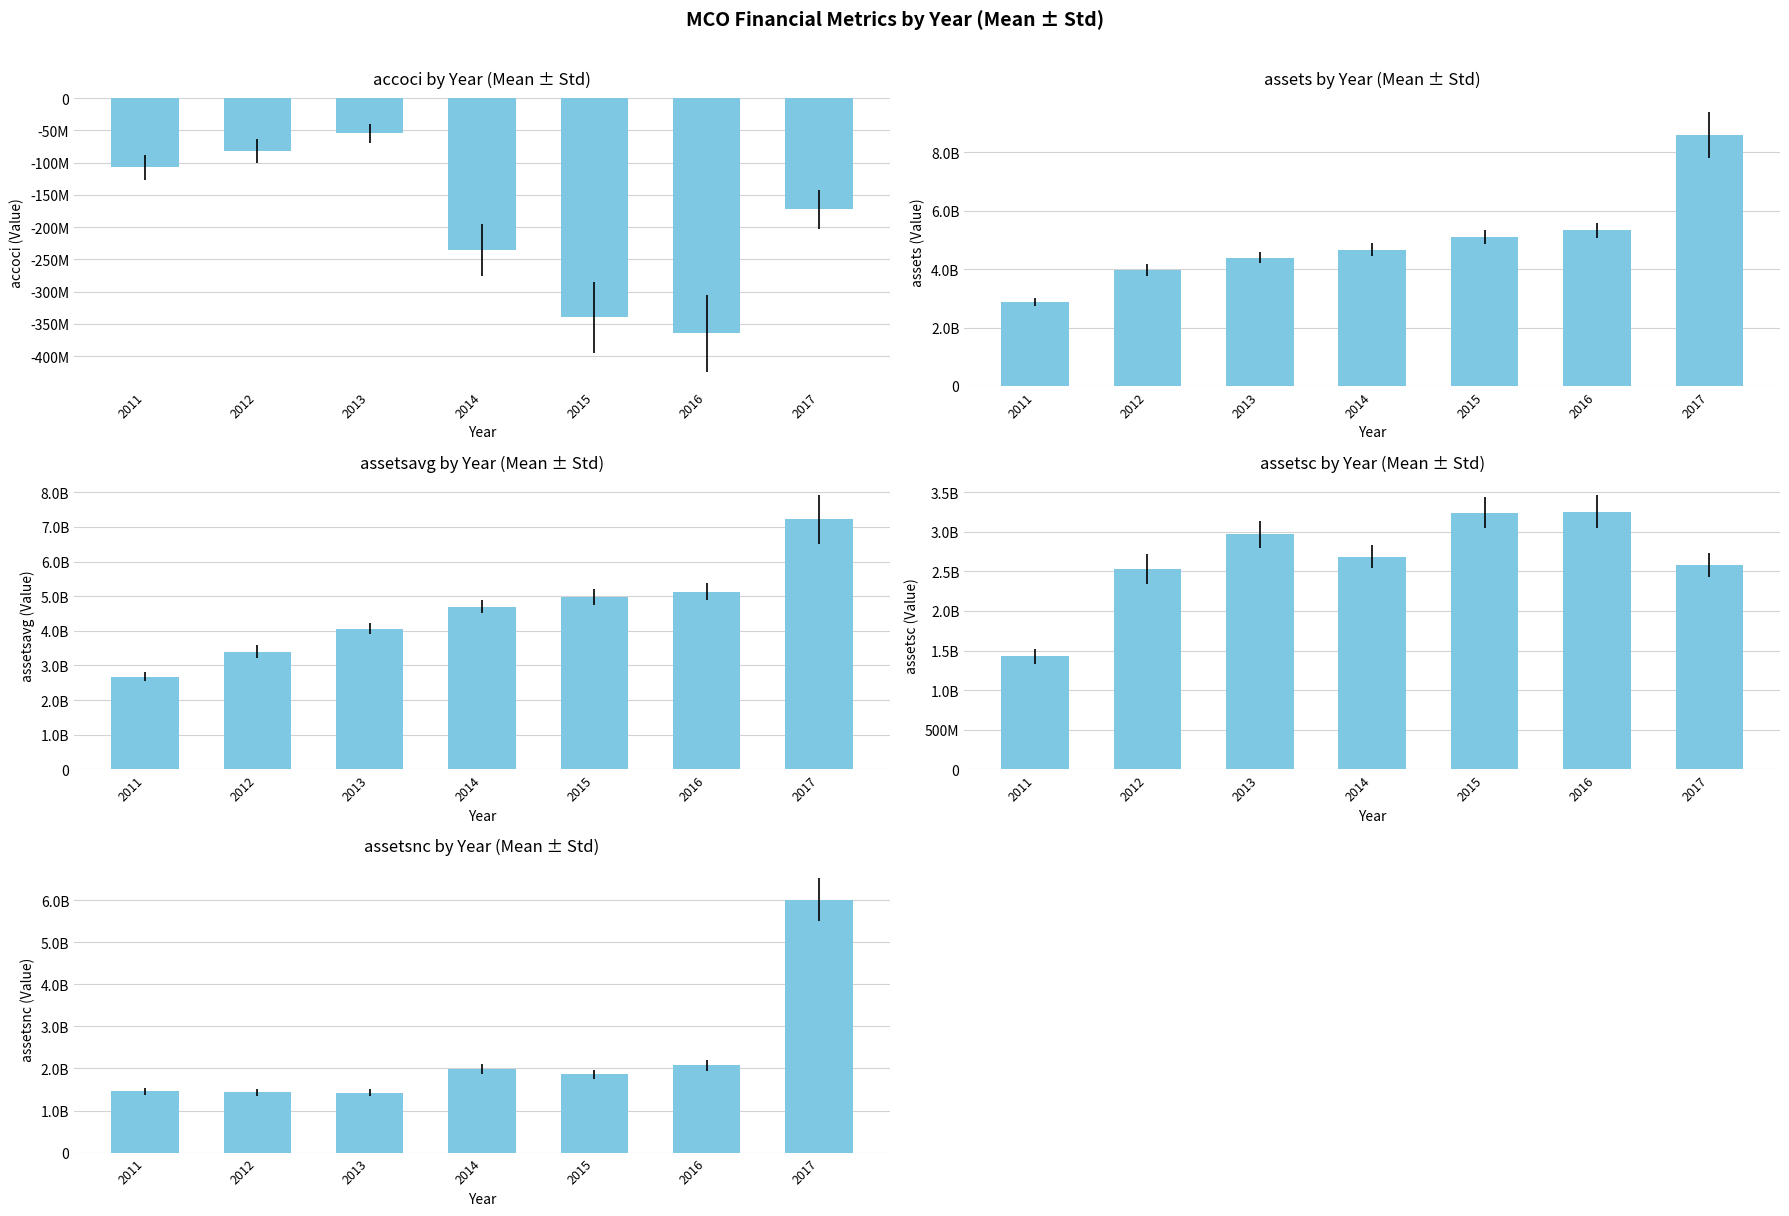

What is the highest value of the assetsc series?

3253100000